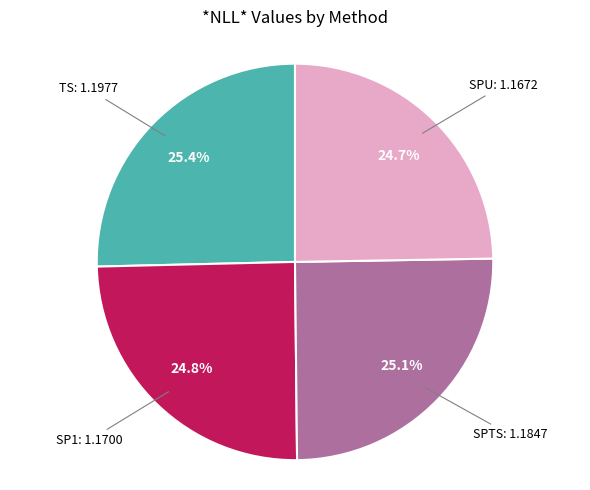

Is there any slice that represents more than half of the pie?

No